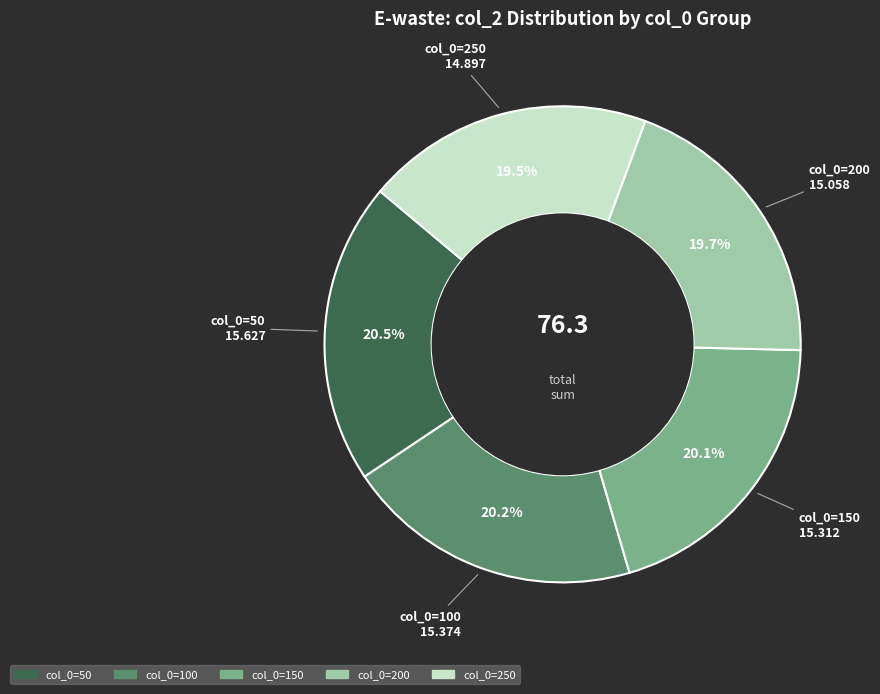

How many slices are in this pie chart?

5